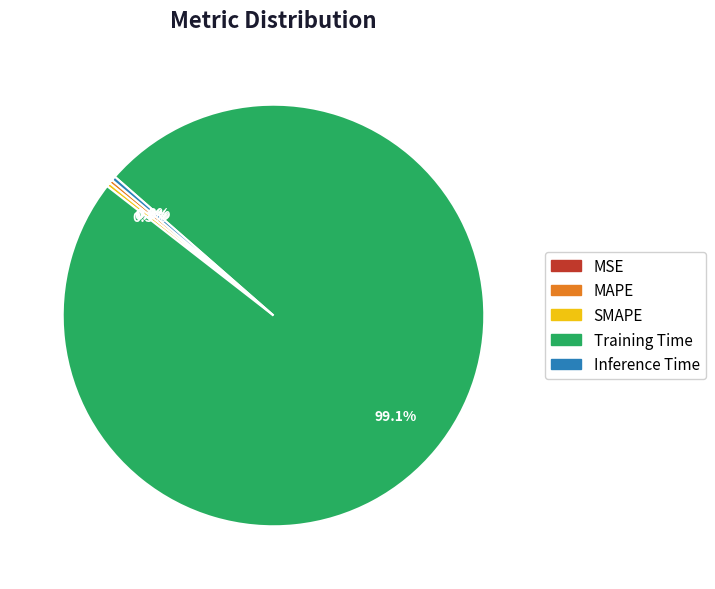

What percentage is NOT represented by MAPE?

99.7%